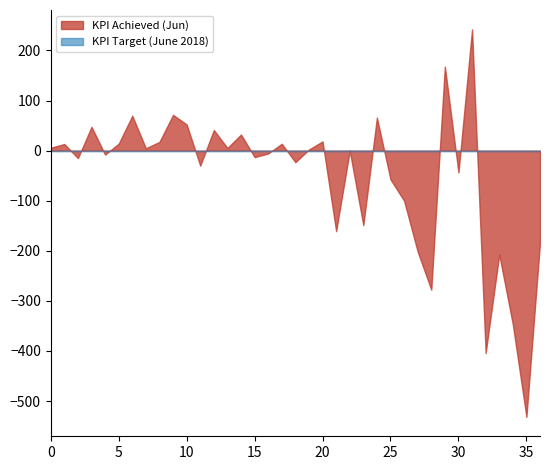

Which category has the lowest value in the KPI Achieved (Jun) series?

35